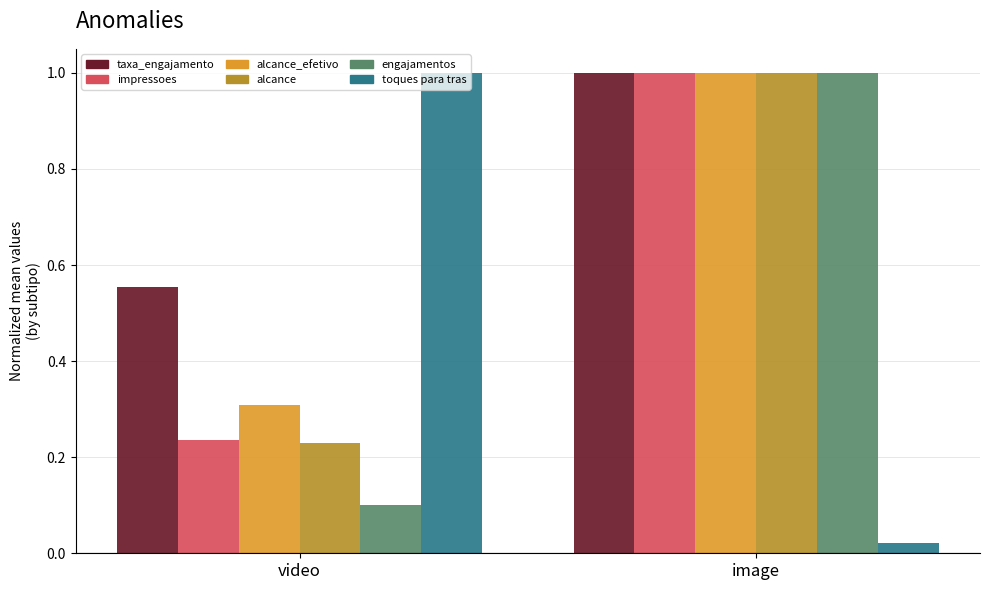

What is the highest value of the taxa_engajamento series?

1.0